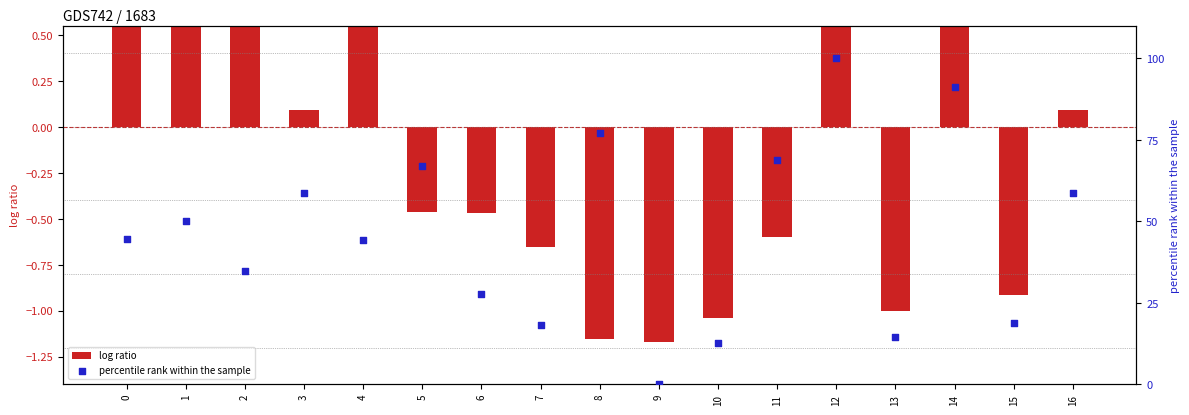

Is the value of percentile rank within the sample at 6 greater than the value of log ratio at 12?

Yes